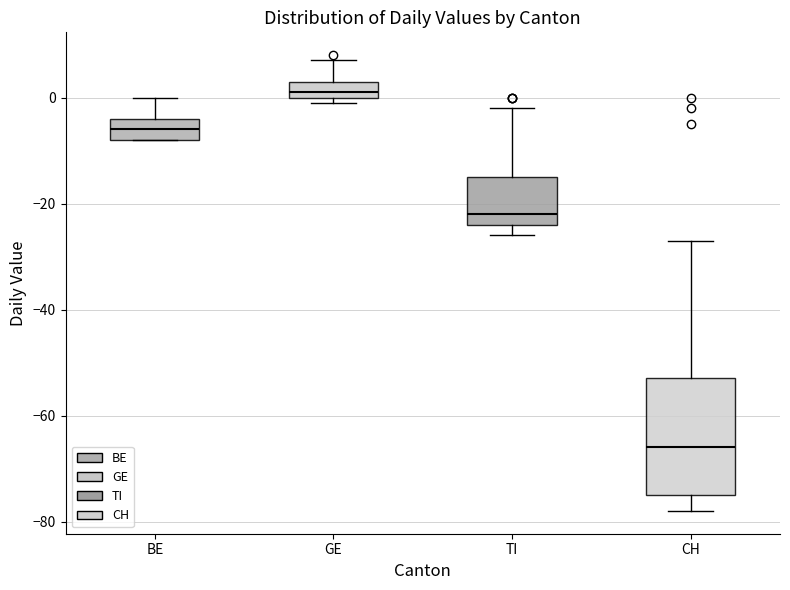

Which box's median line is the highest?

GE